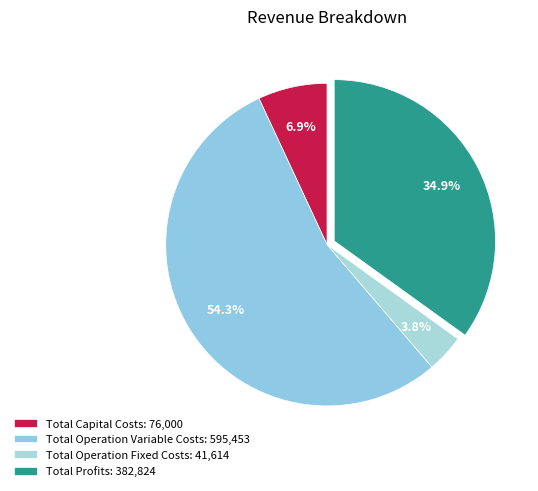

To the nearest percent, what is the combined percentage of Total Profits and Total Operation Fixed Costs?

39%